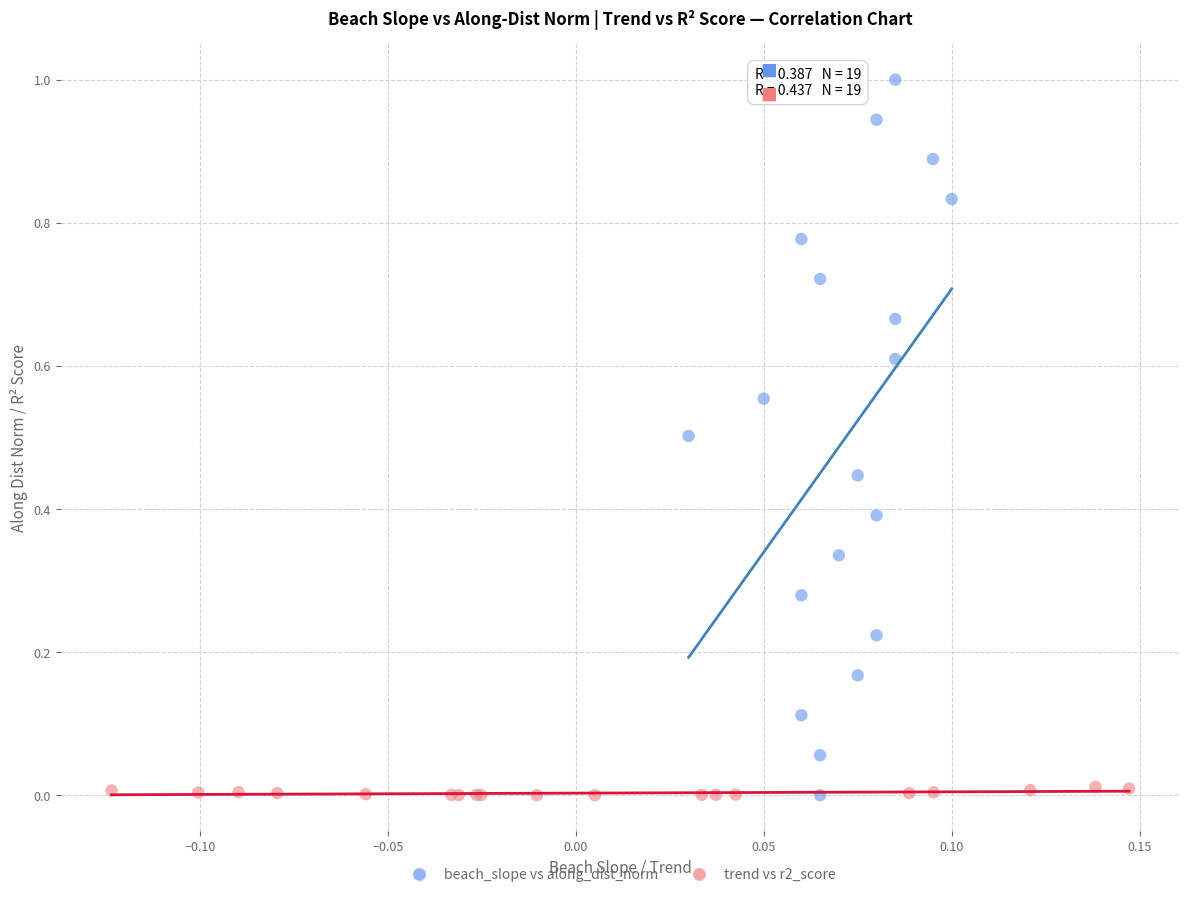

Which series contains the highest Y value?

beach_slope vs along_dist_norm